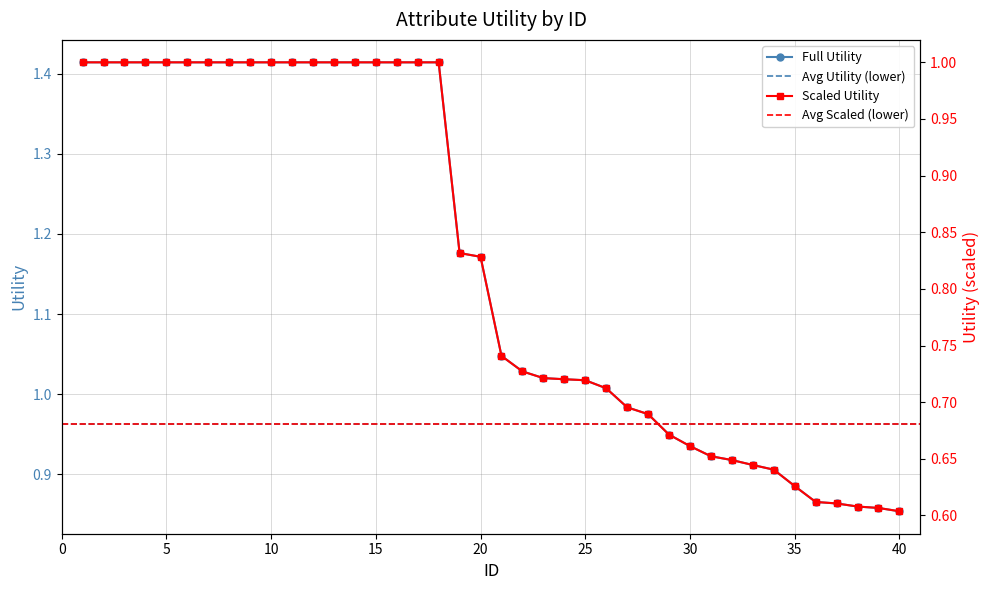

True or false: Full Utility has a value of 0.5 at 30.

False